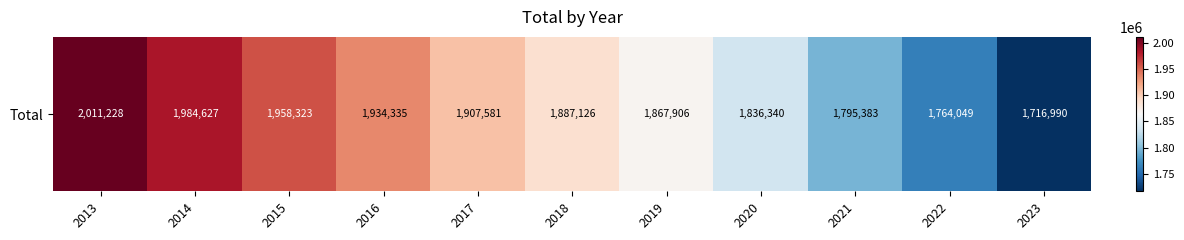

What is the sum of the values at 2019 and 2020?

3704246